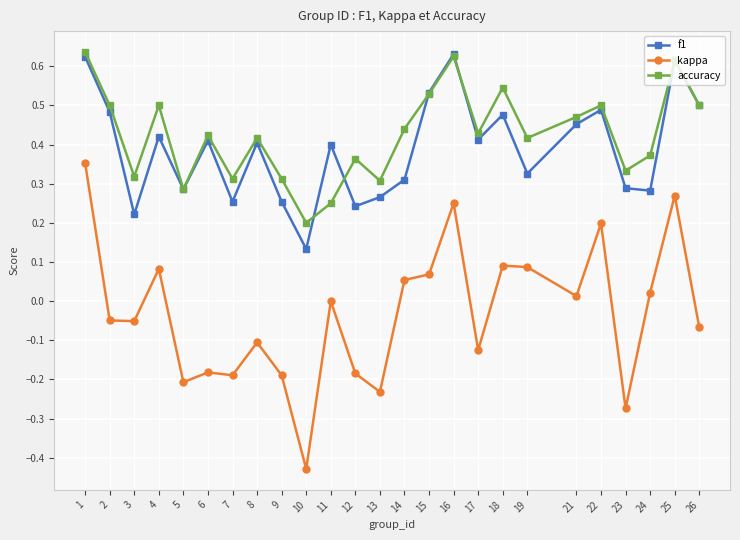

How many interior local peaks does the f1 series have?

8